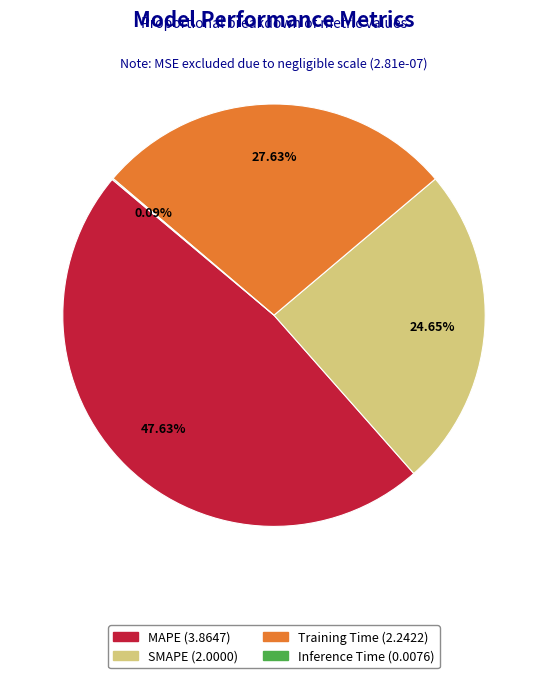

Does Training Time account for over 50% of the chart?

No